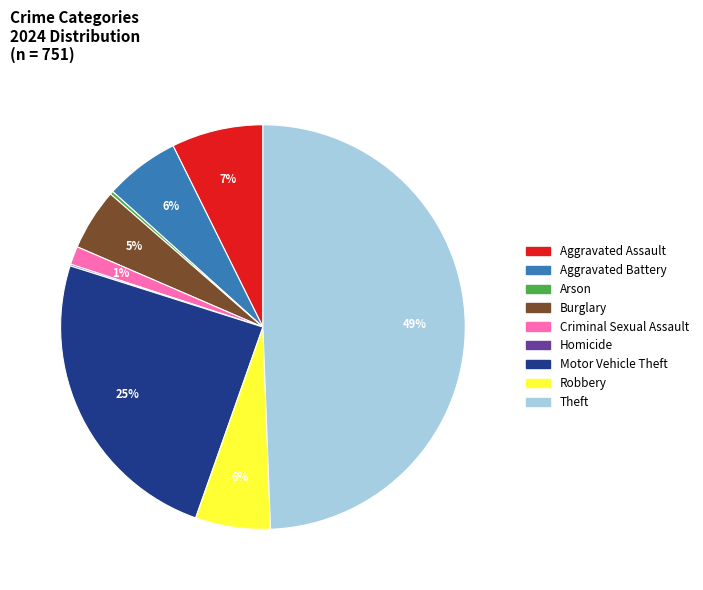

Is it true that Theft is 60% of the pie?

False